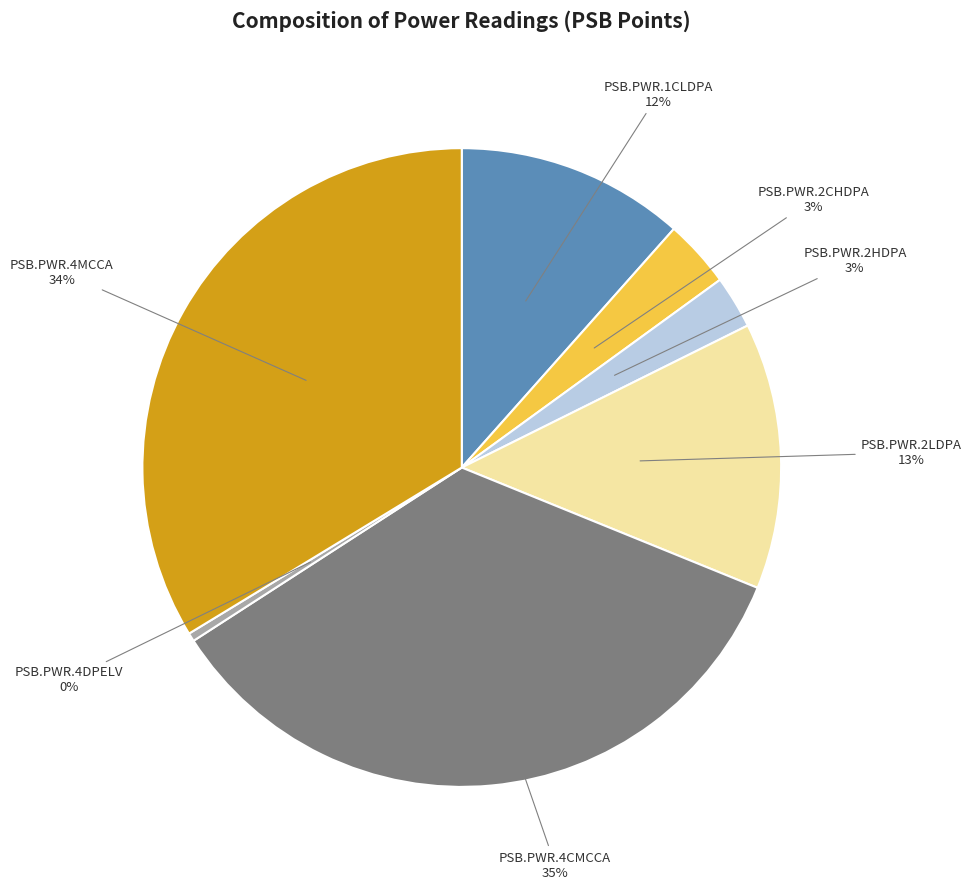

To the nearest percent, what is the average slice percentage?

14%